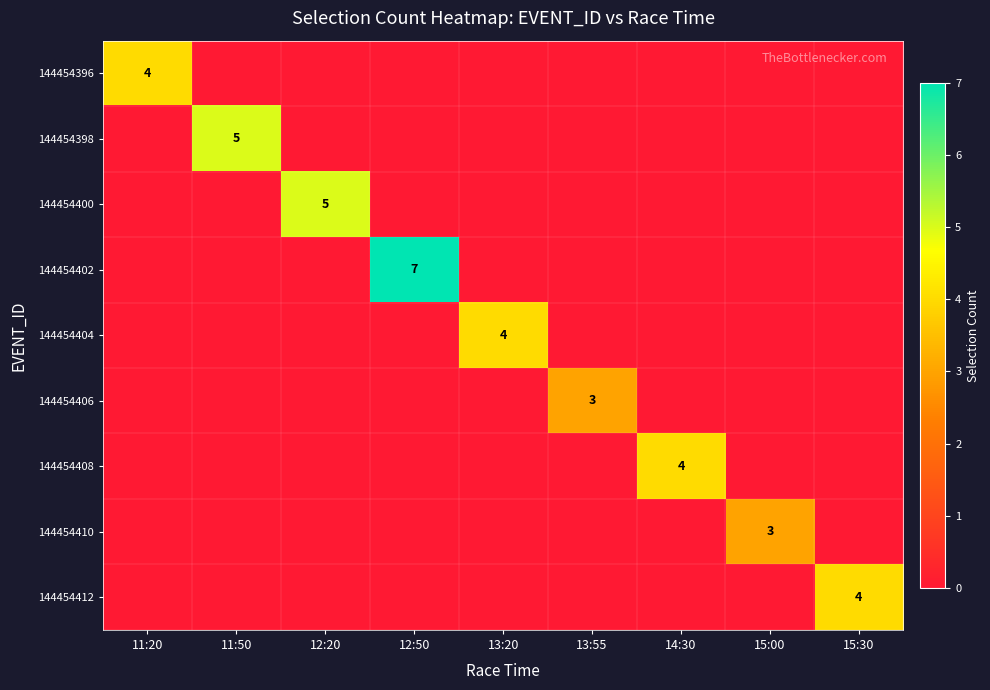

Is it true that 144454396 equals 7 at 11:20?

False